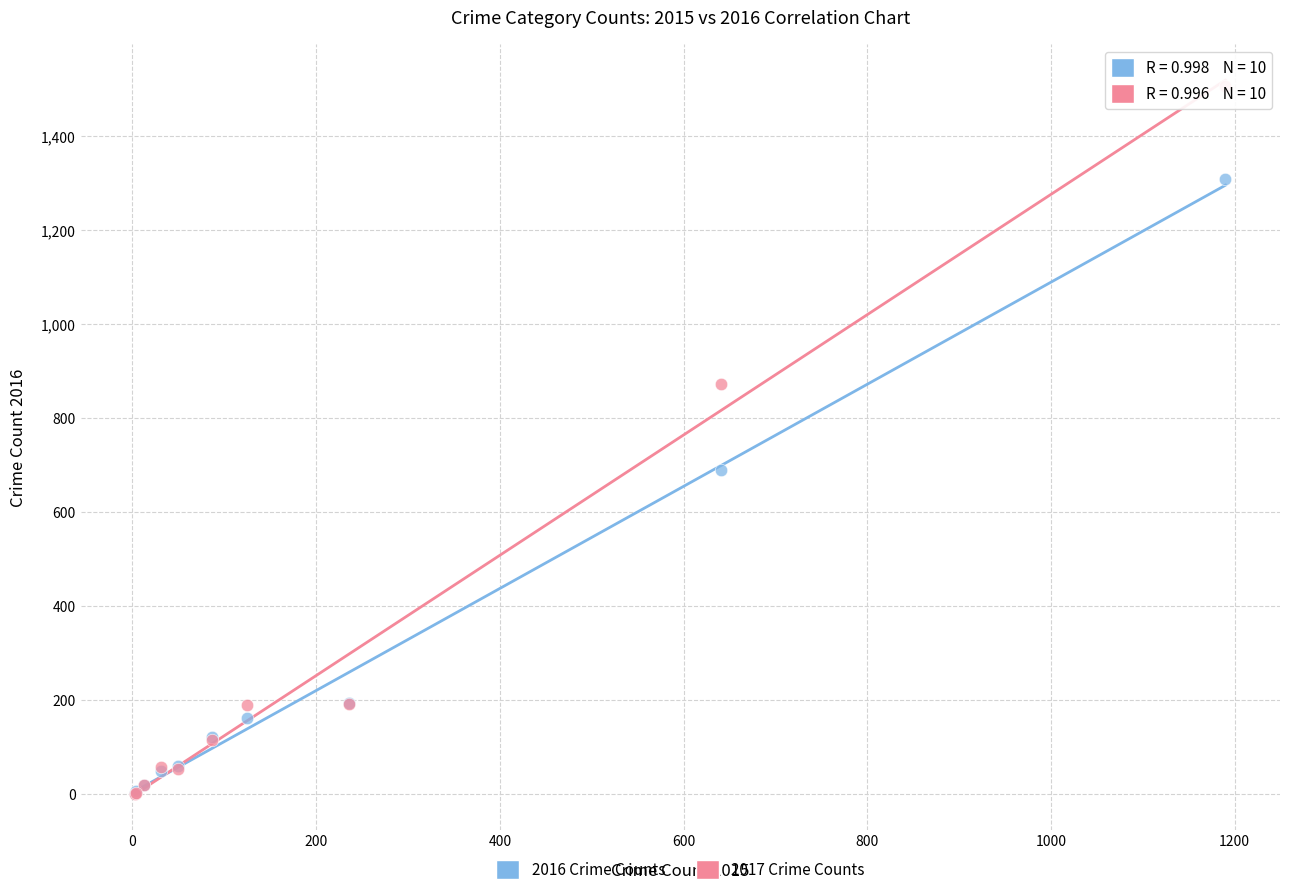

Across all series, what Y value is closest to 753?

689